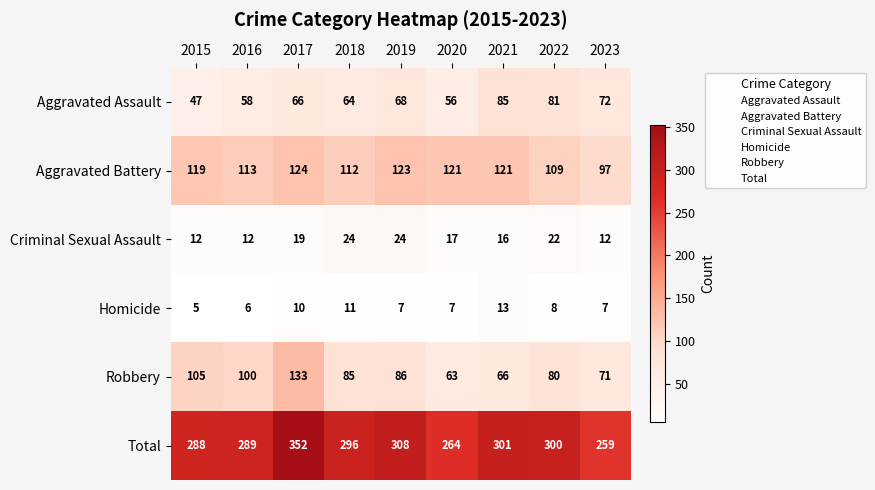

What is the approximate value of Aggravated Assault at 2015, to the nearest 5?

45